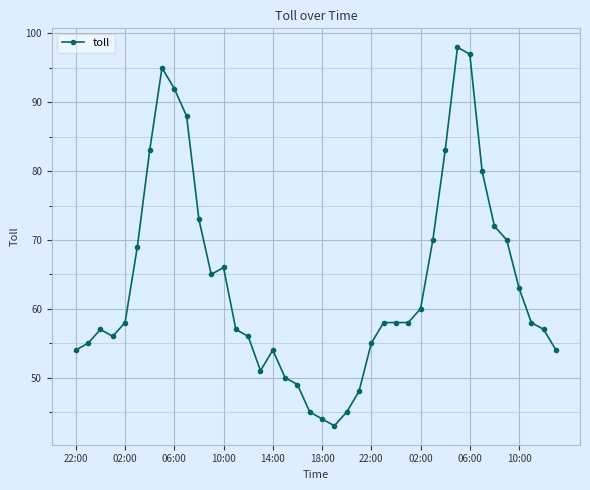

What is the greatest value displayed?

98